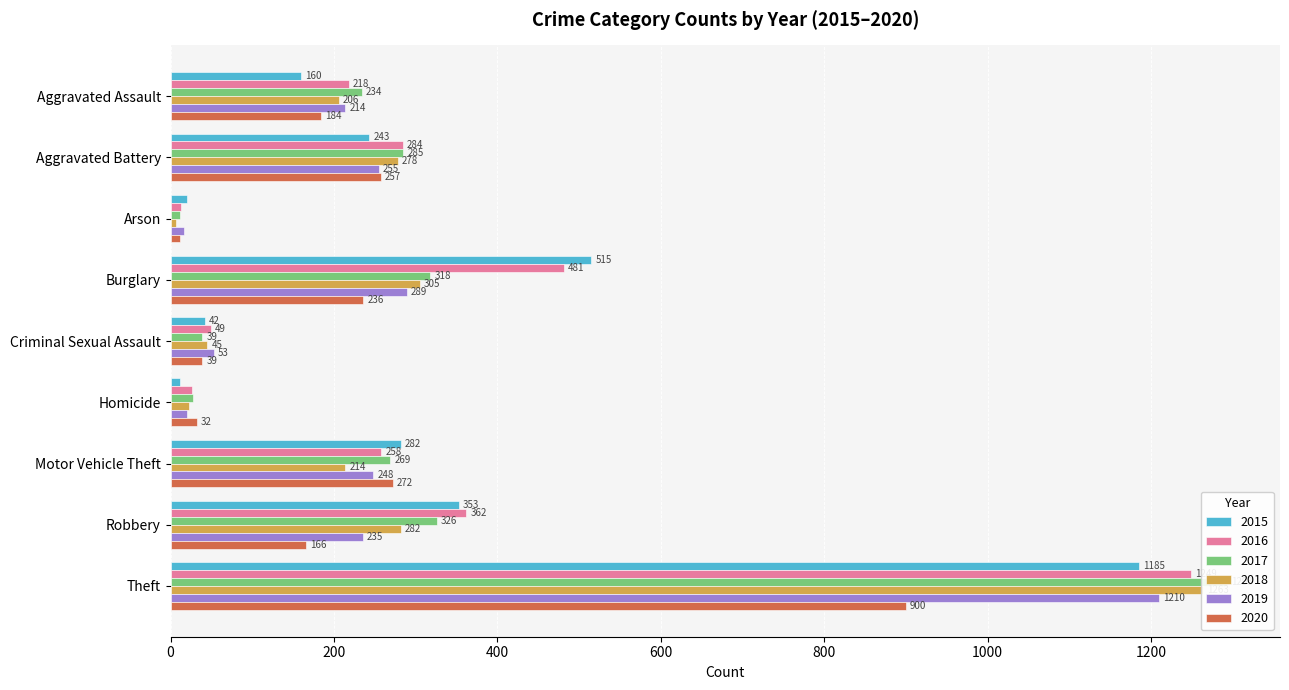

What is the label of the 5th bar from the right?

Criminal Sexual Assault